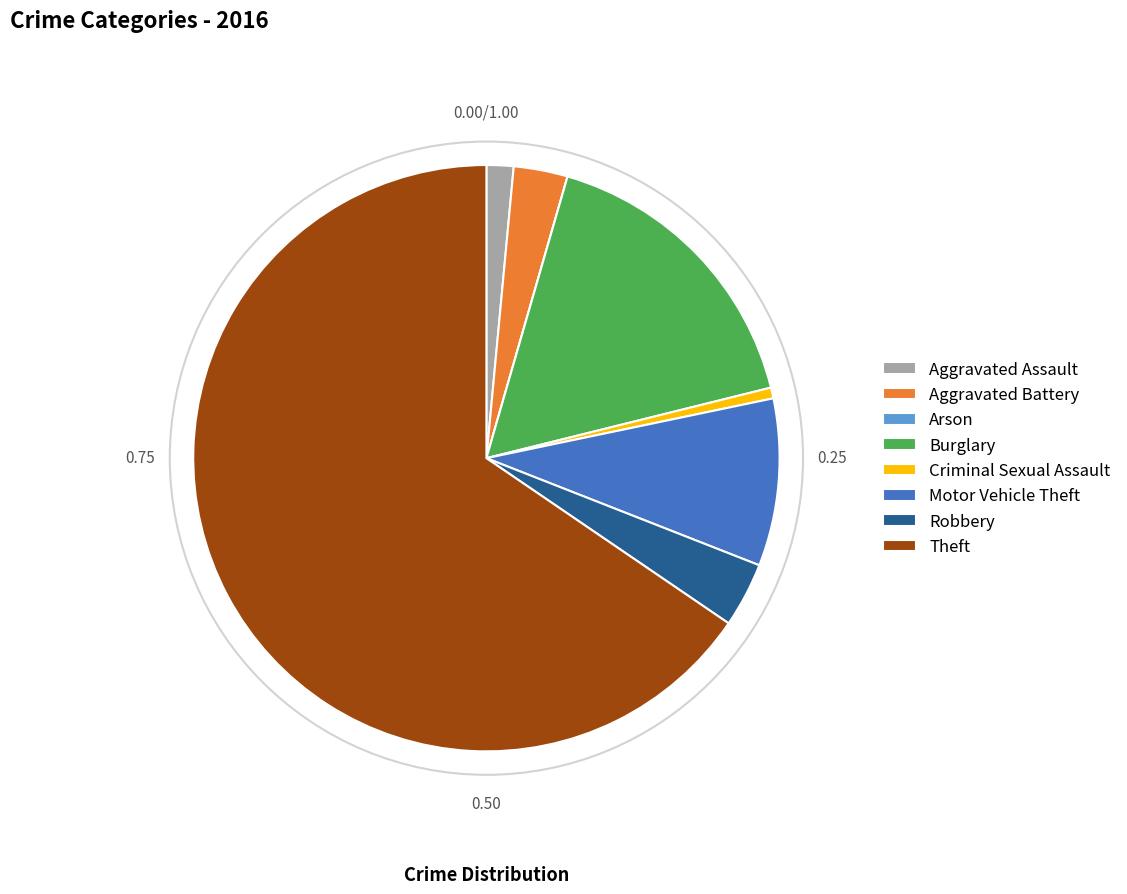

Do Aggravated Battery and Theft together represent more than half of the pie?

Yes